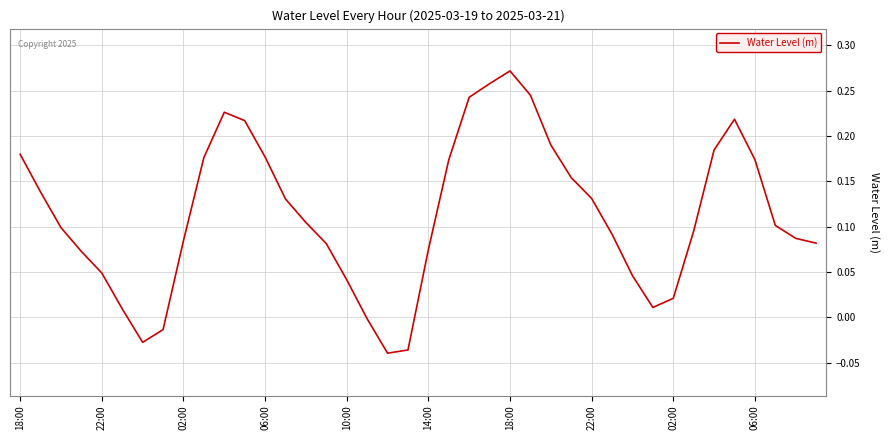

How many lines are shown in the chart?

1